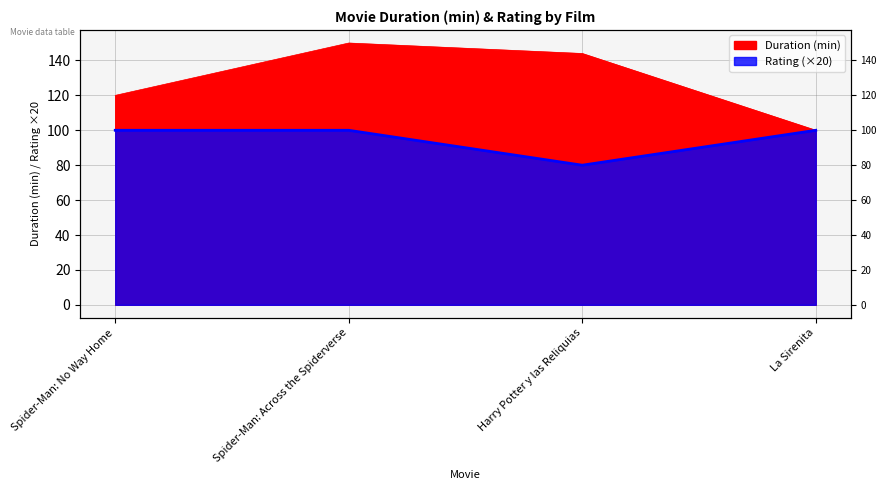

What are all the series names shown in the legend?

Duration (min), Rating